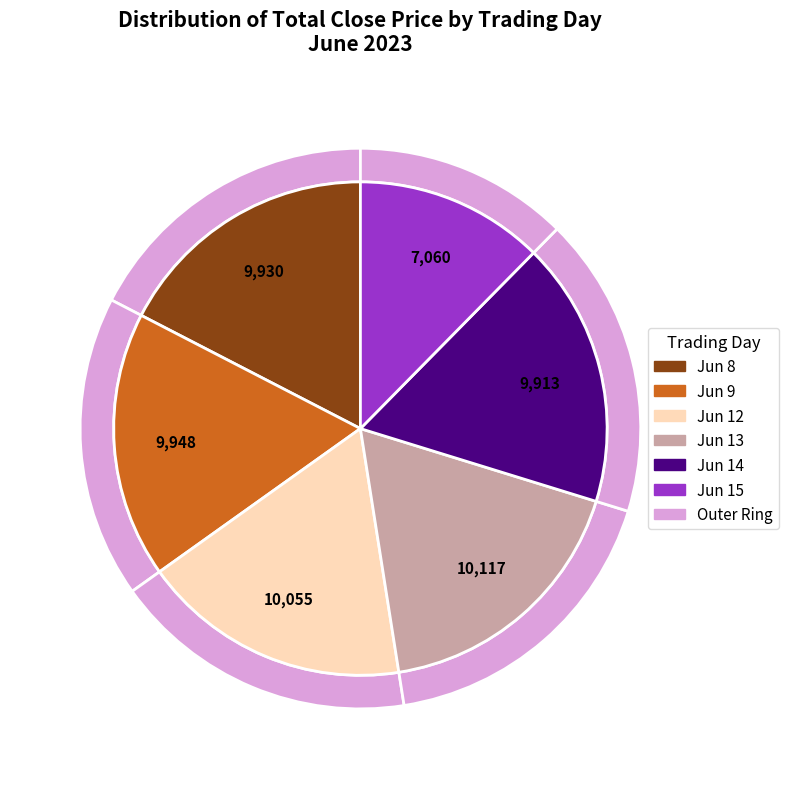

Does any single category account for the majority?

No